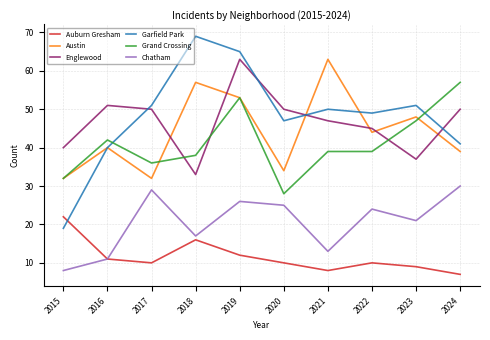

Does the chart display data point markers on the line(s)?

No